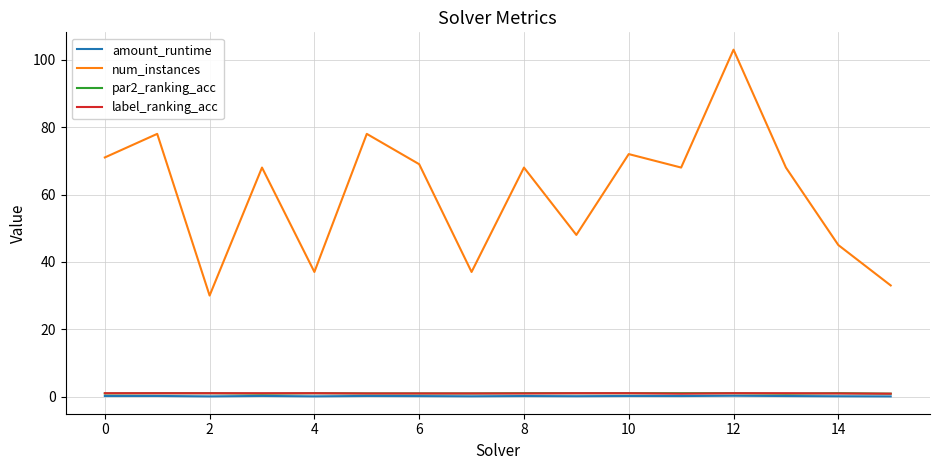

What is the average value of the label_ranking_acc series?

1.0